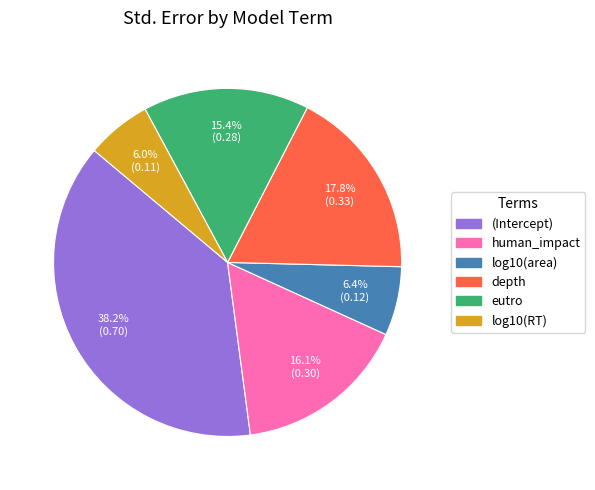

How many segments does this pie chart have?

6